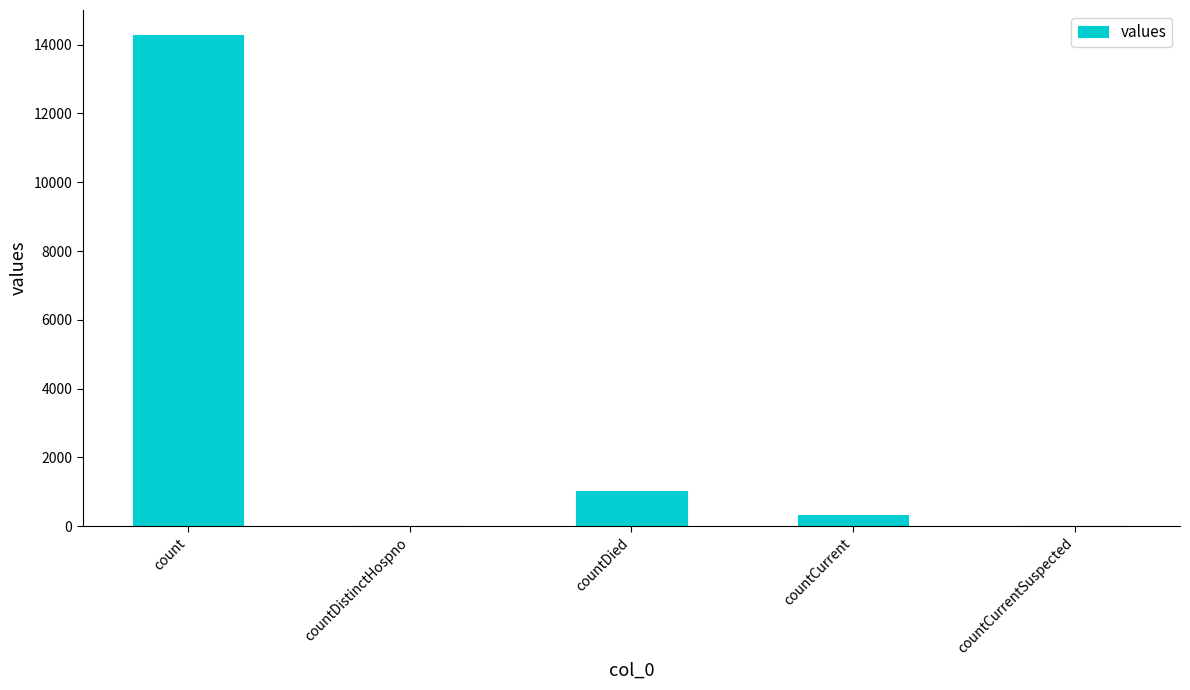

Count the number of data series in this chart.

1